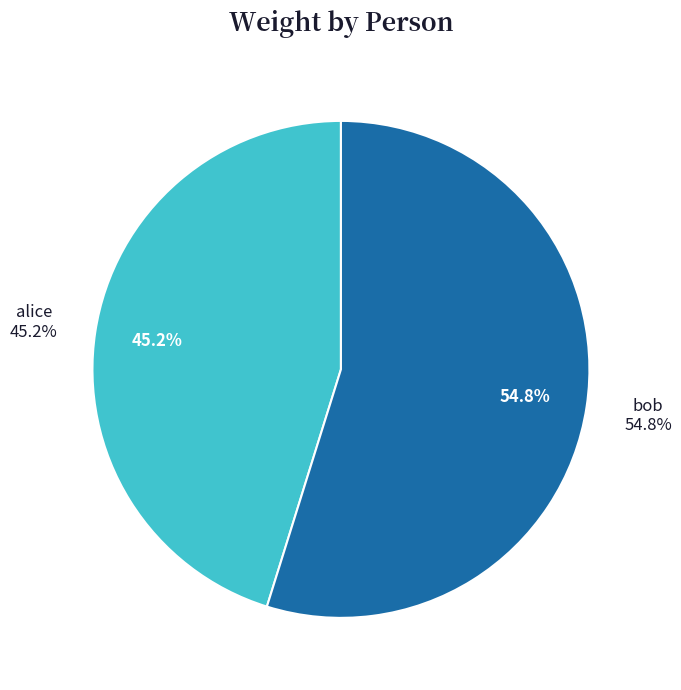

How many segments does this pie chart have?

2